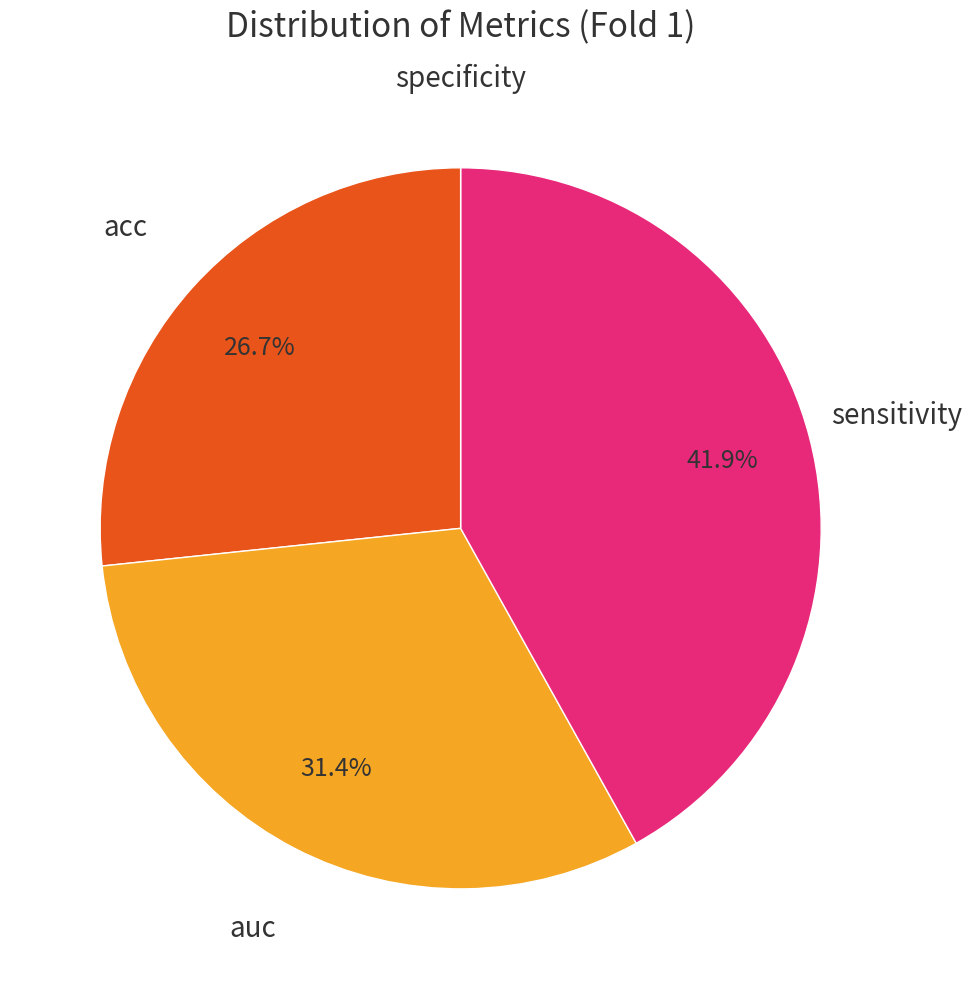

Is there any slice that represents more than half of the pie?

No